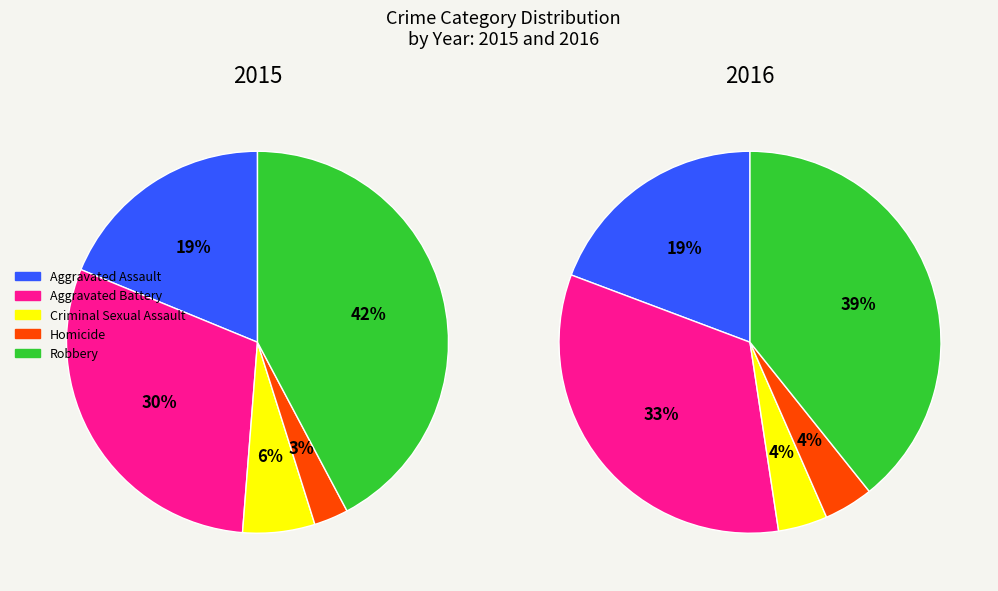

To the nearest percent, what percentage of the pie is Criminal Sexual Assault?

6%